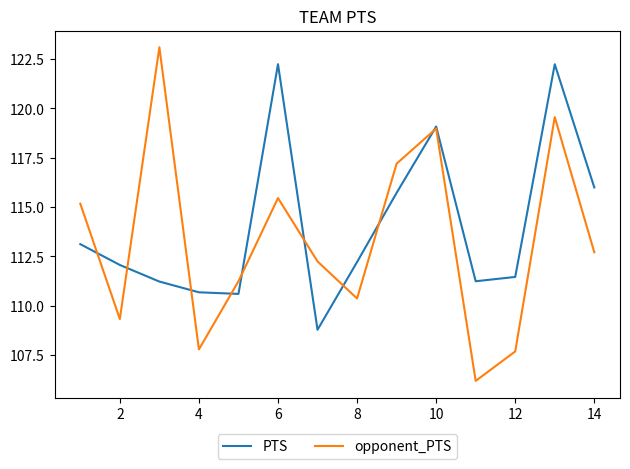

What is the maximum value for PTS?

122.2